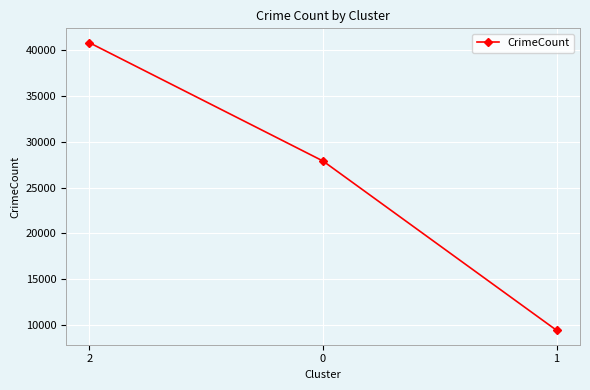

List the labels in order of value, smallest first.

1, 0, 2